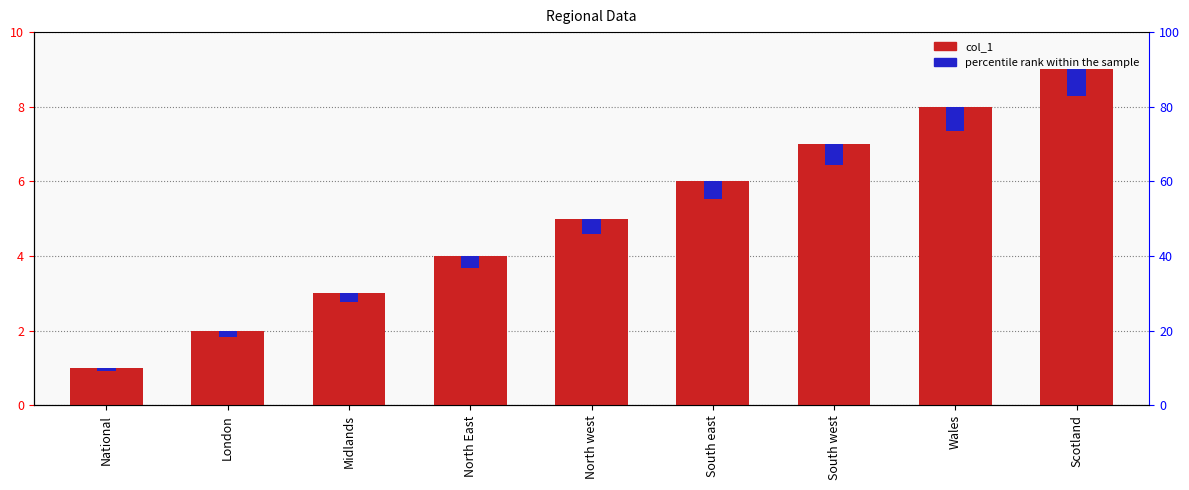

The col_1 series shows 5.0 at North west. True or false?

True